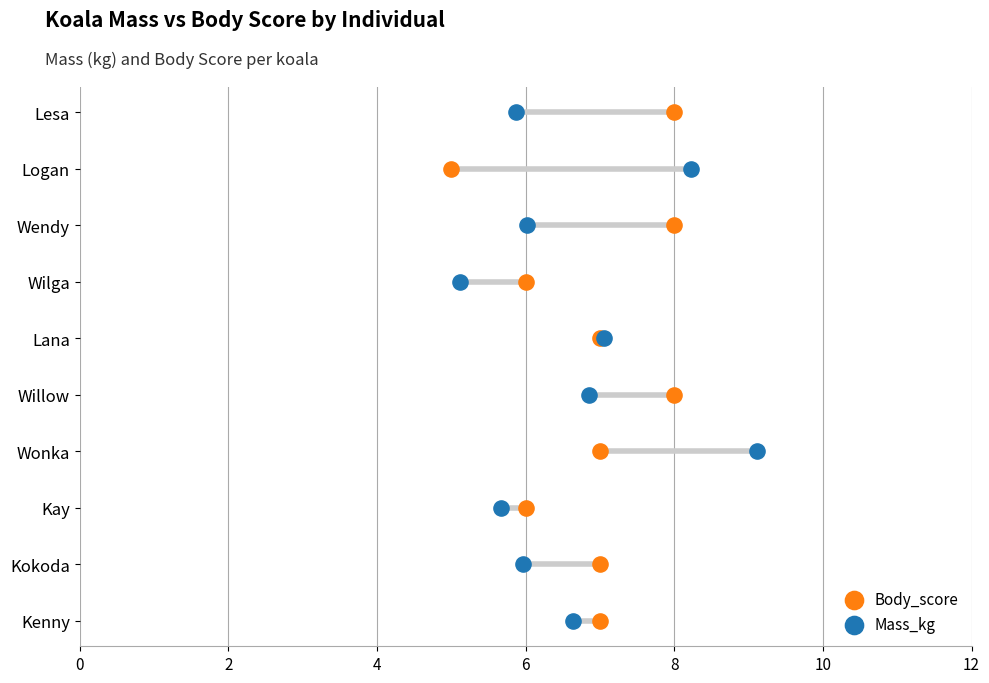

Which series reaches the maximum Y coordinate?

Body_score